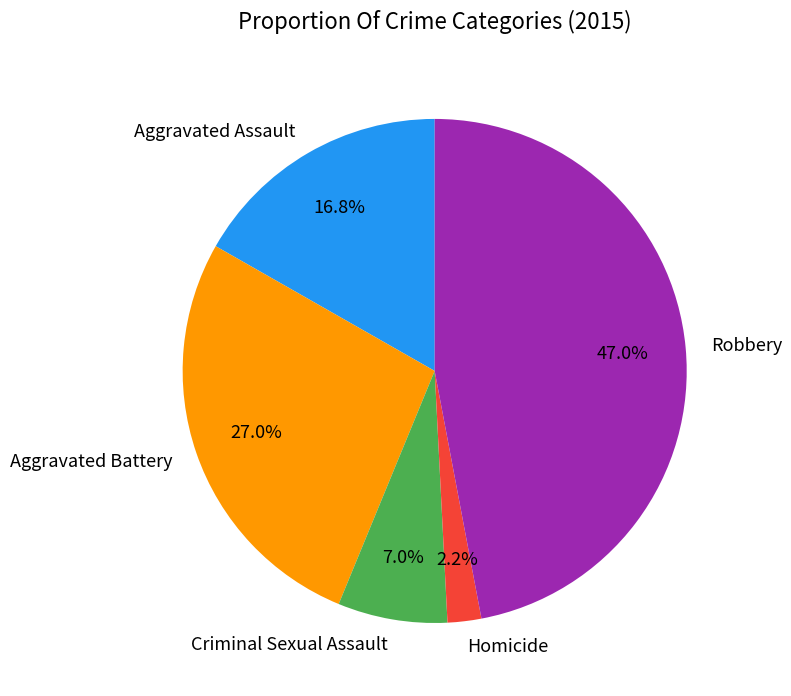

Between Homicide and Aggravated Battery, which is larger?

Aggravated Battery